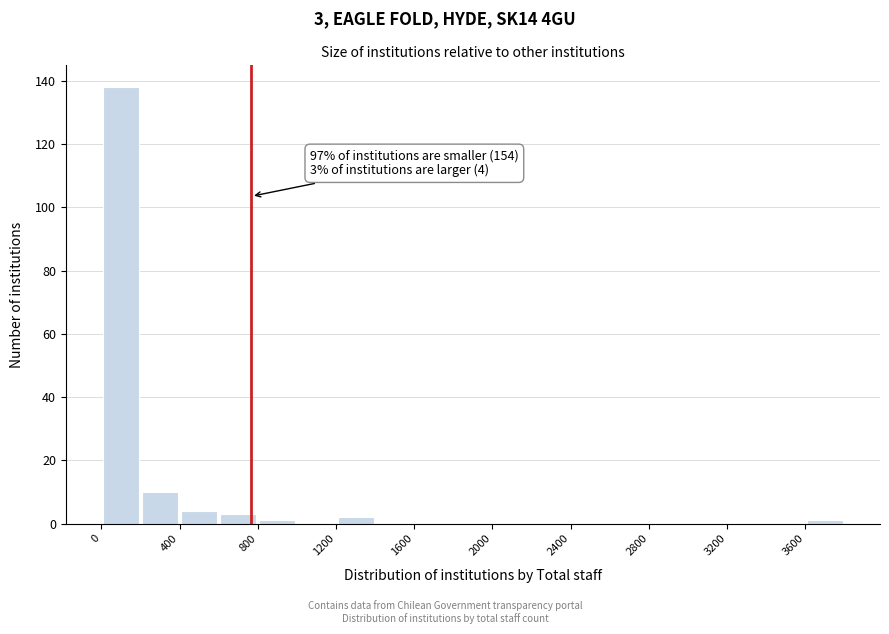

Which range on the x-axis has the tallest bar?

0 to 200